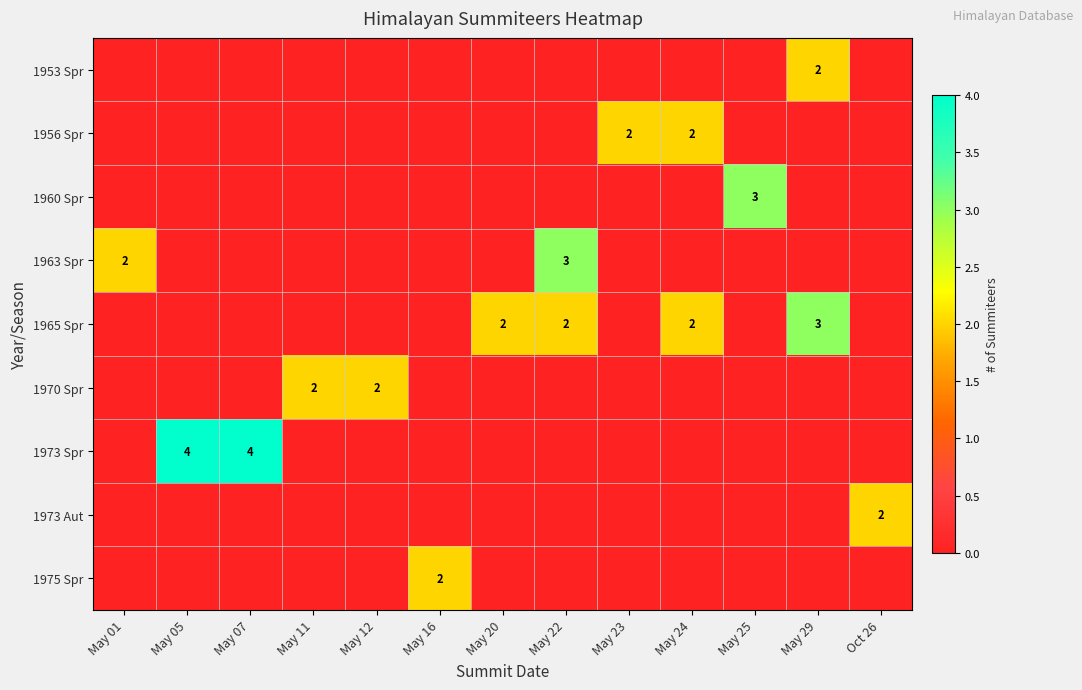

True or false: 1975 Spr has a value of 3 at May 16.

False